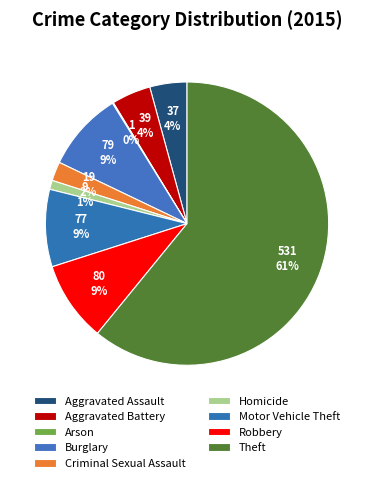

Combined, do Arson and Robbery account for over 50%?

No